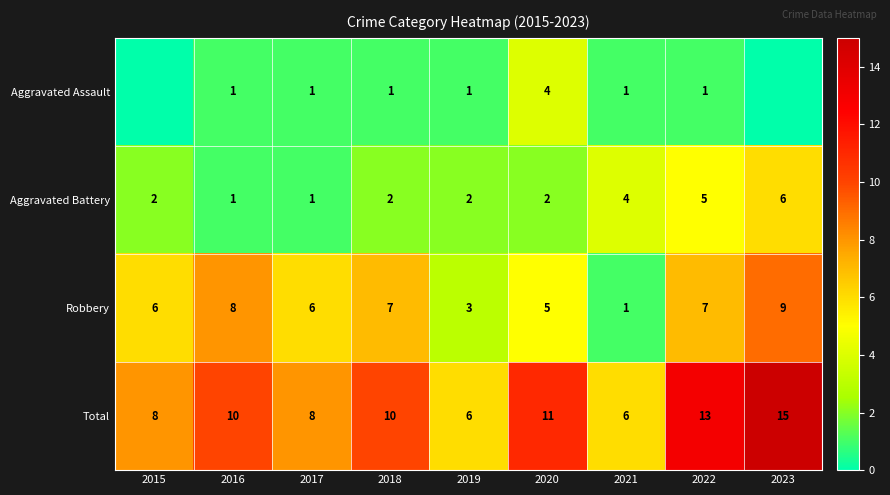

What is the difference between the second highest and minimum values in the Total series?

7